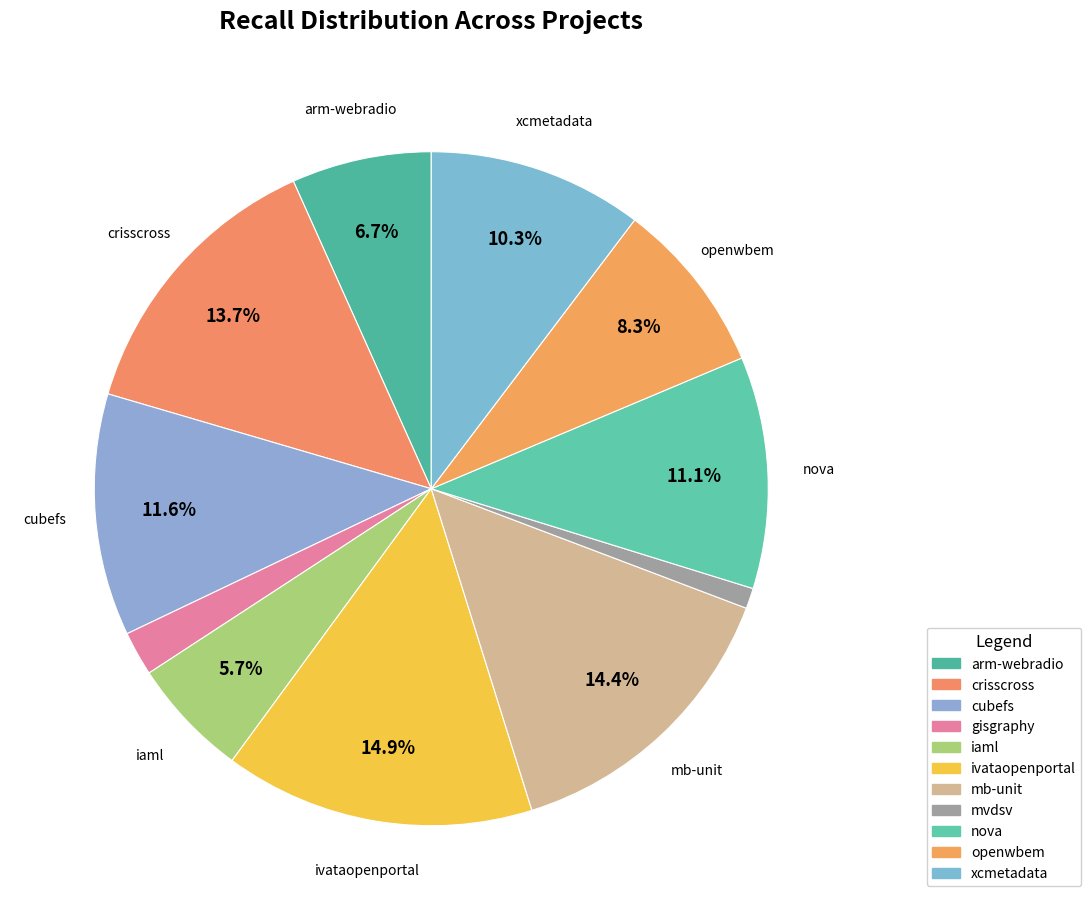

Which category has the smallest portion of the pie?

mvdsv.csv